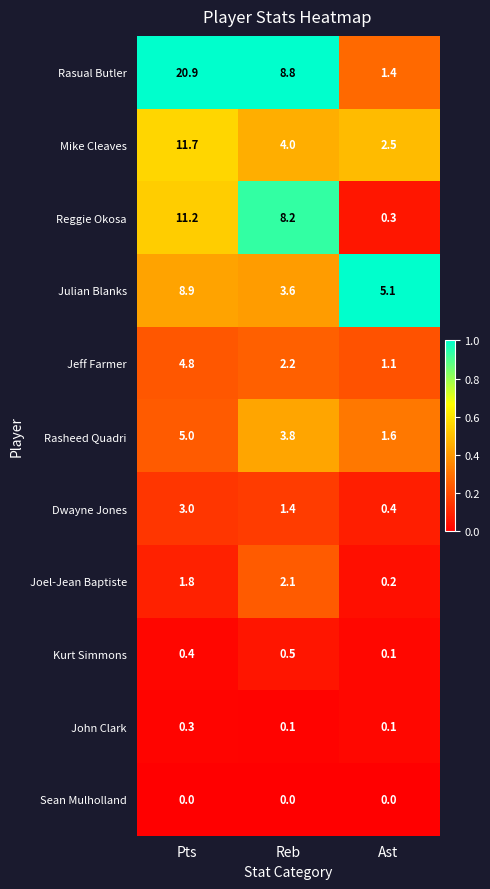

What is the lowest value of the Rasheed Quadri series?

1.6